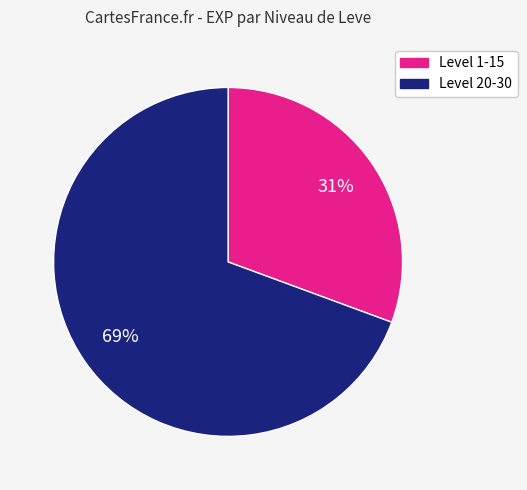

How many slices are in this pie chart?

2